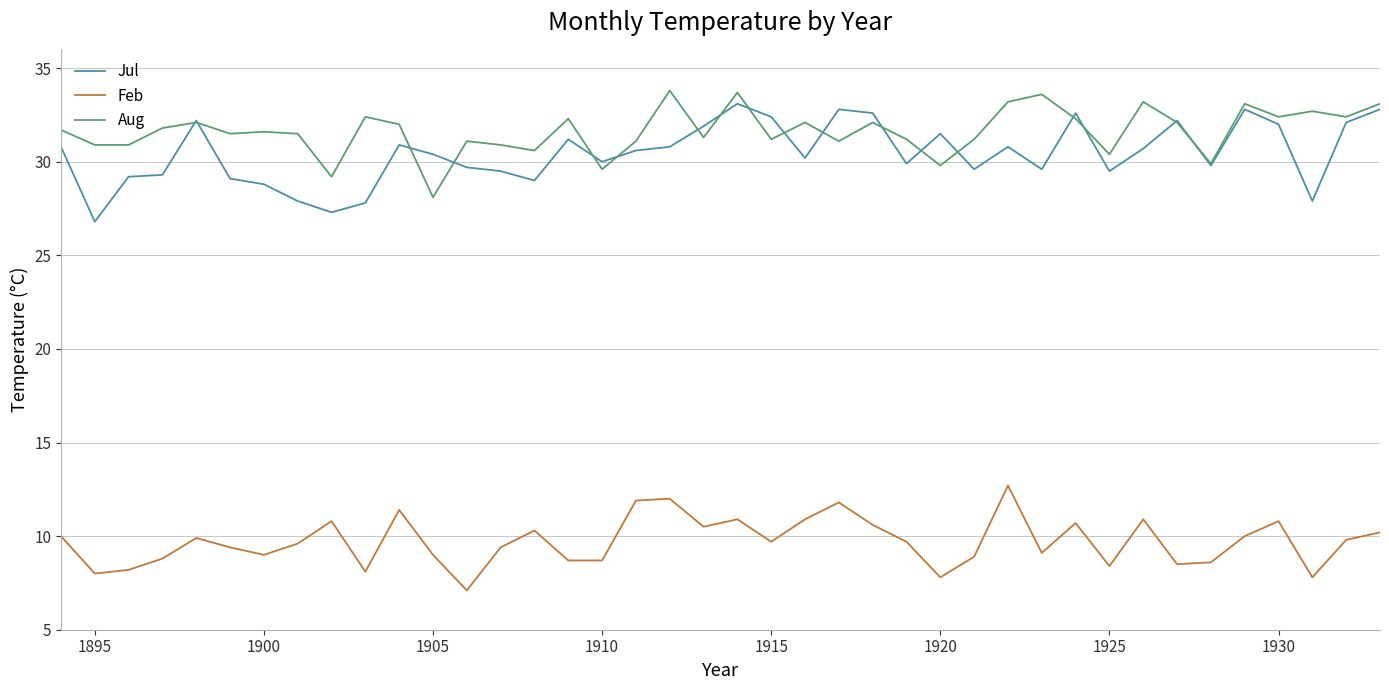

What is the maximum value shown in the chart?

33.8